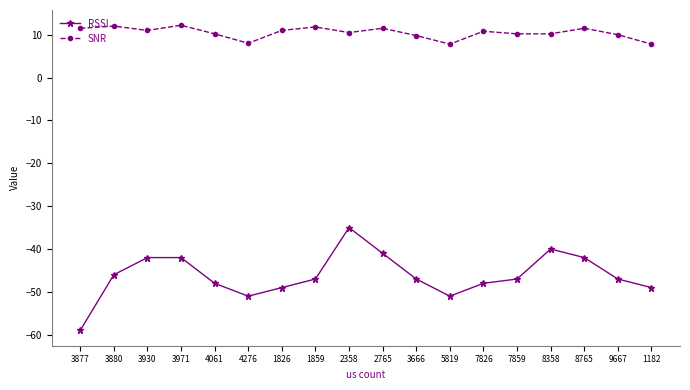

What is the difference between the maximum and minimum values in the SNR series?

4.4